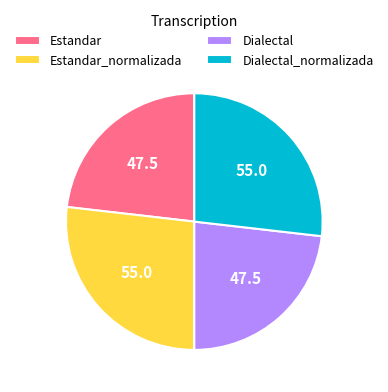

The Dialectal_normalizada slice represents 42% of the pie. True or false?

False